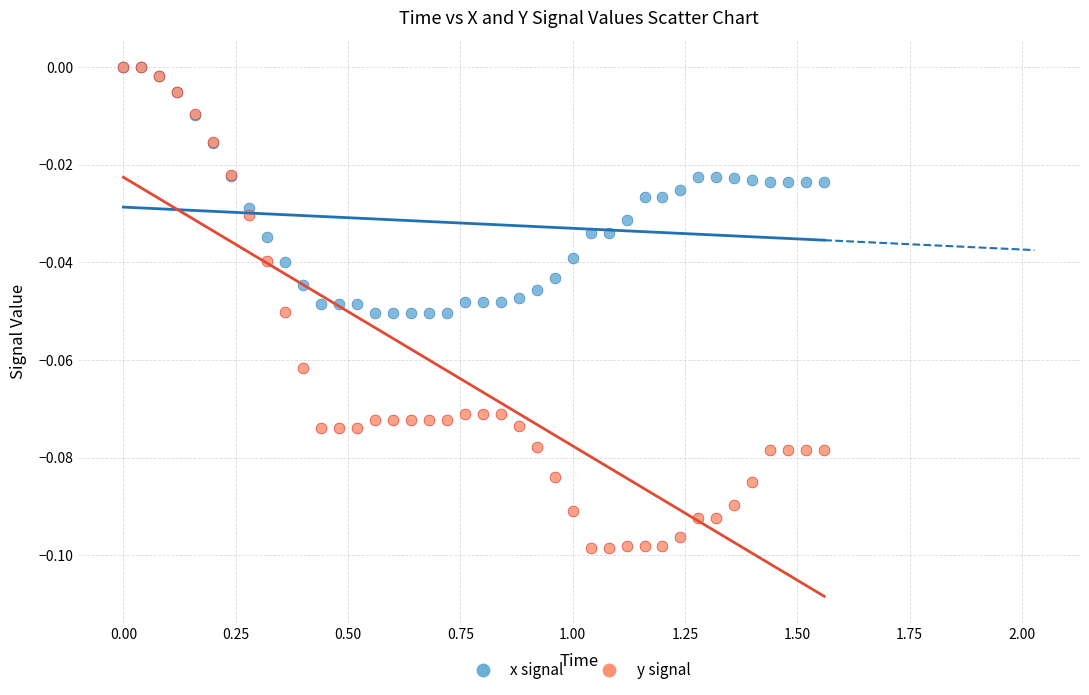

Which series reaches the minimum Y coordinate?

y signal